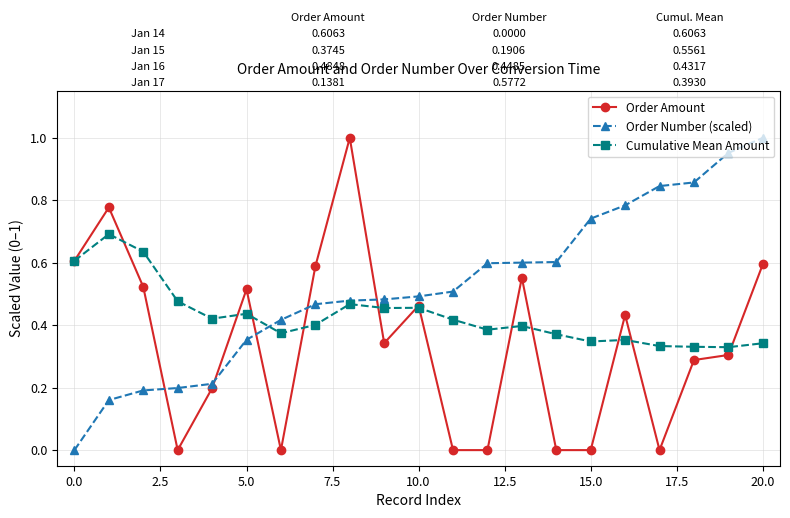

List the series in order of their overall mean, highest first.

Order Number (scaled), Cumulative Mean Amount, Order Amount